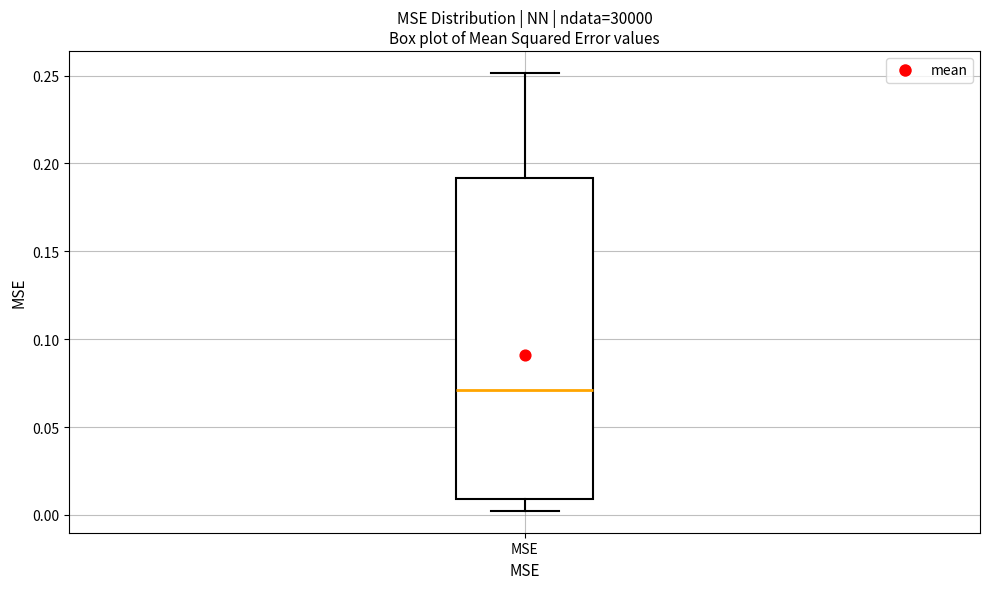

Transcribe this box plot: give where the median line is, the range the box spans, and where the two whiskers end, as read against the y-axis. The values are not printed on the chart, so give them approximately, as read against the axis.

median 0.07, box 0.01 to 0.19, whiskers 0.00 to 0.25